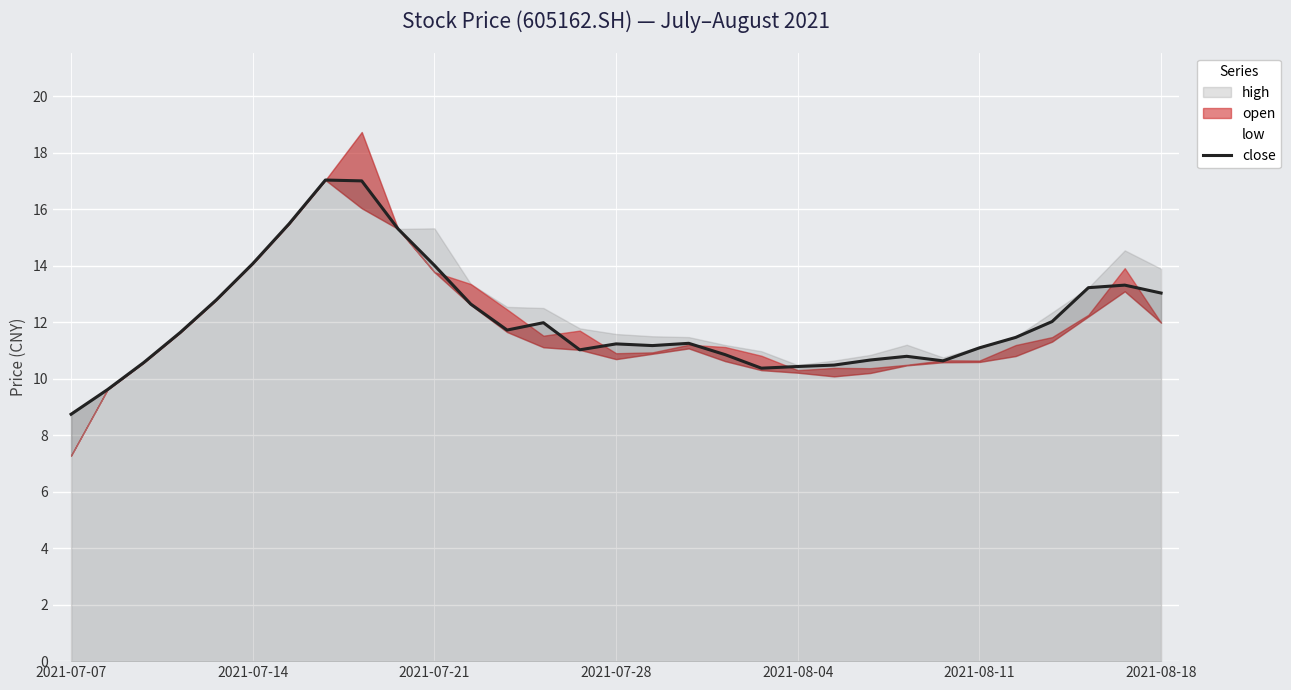

What is the difference between the second highest and minimum values?

8.3